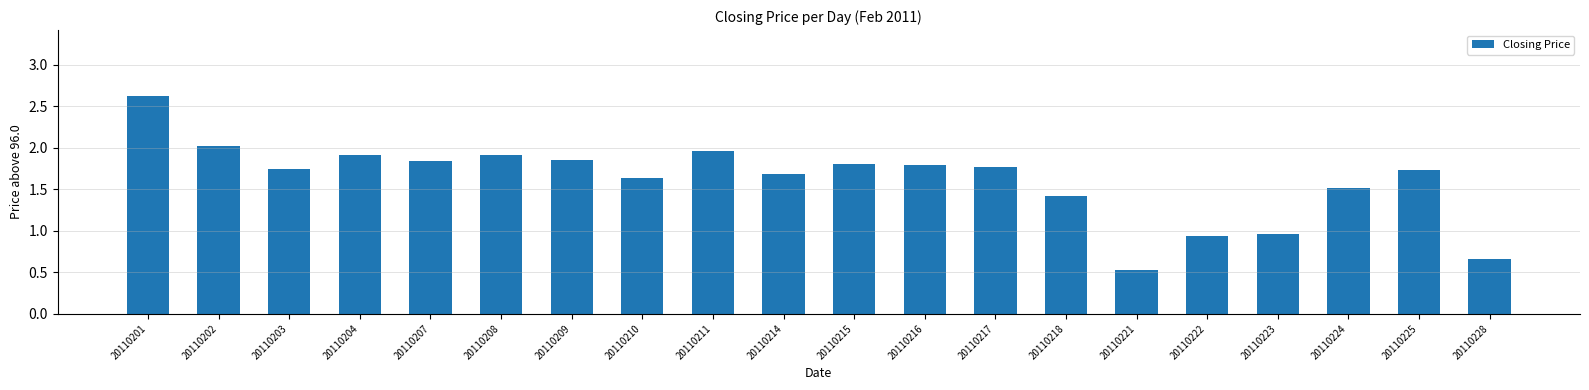

What is the maximum value shown in the chart?

2.6